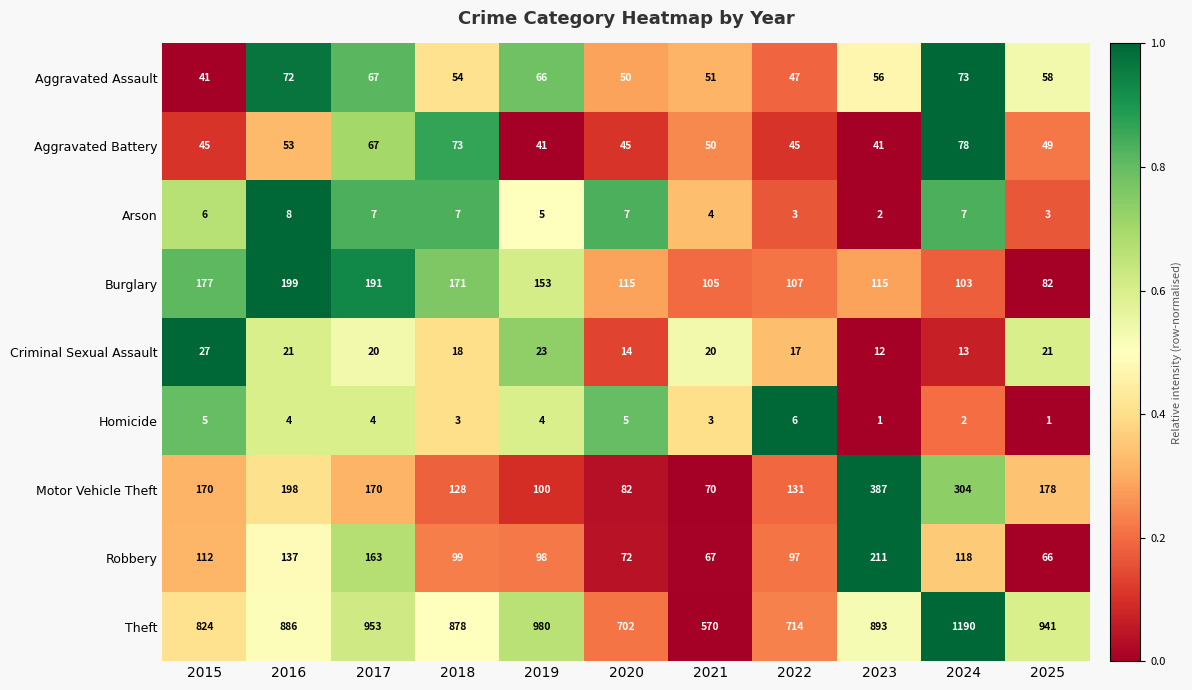

What is the difference between the maximum and minimum values in the Aggravated Battery series?

37